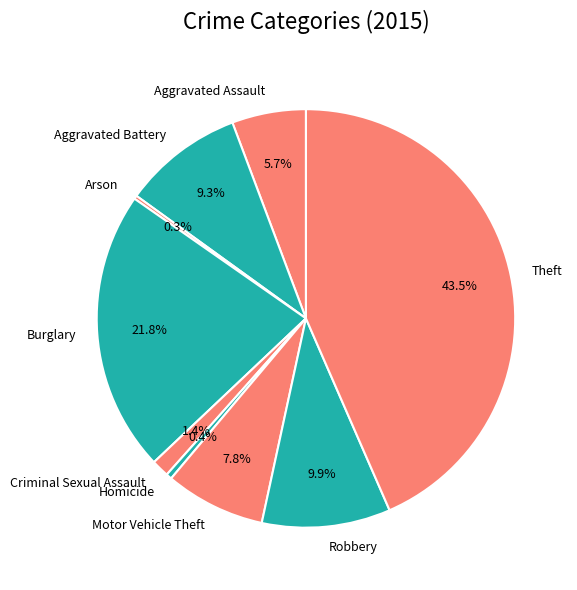

Which has a higher value, Criminal Sexual Assault or Burglary?

Burglary